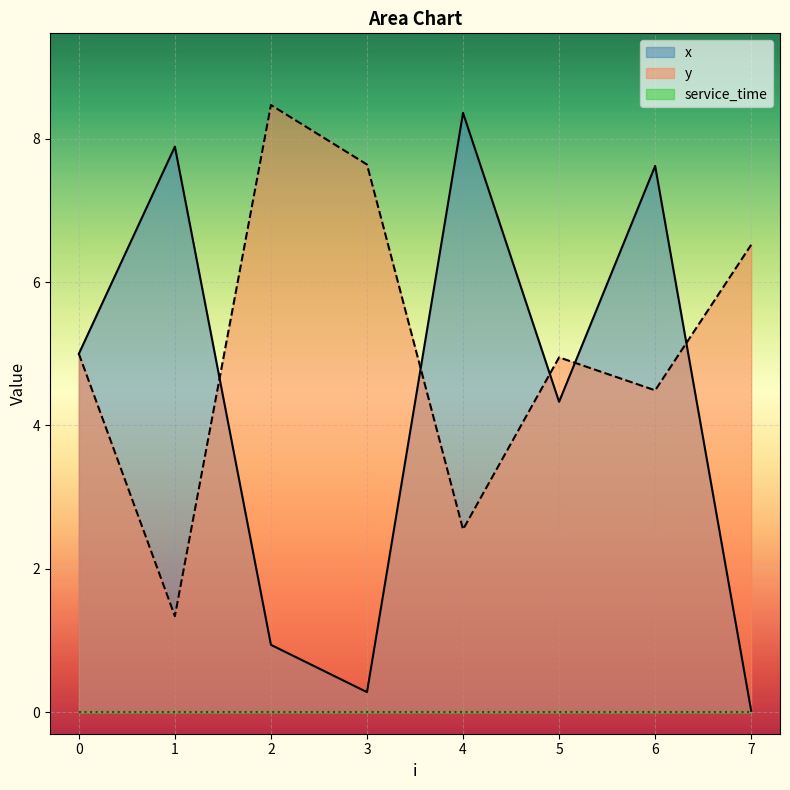

The x series shows 7.6 at 6. True or false?

True